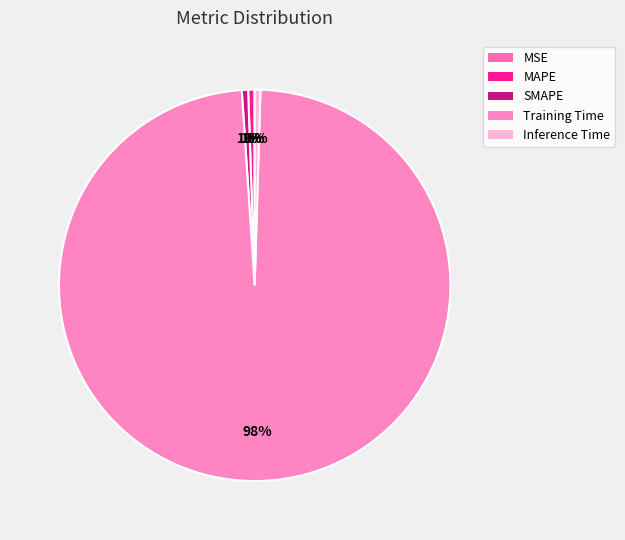

True or false: SMAPE accounts for 11% of the total.

False